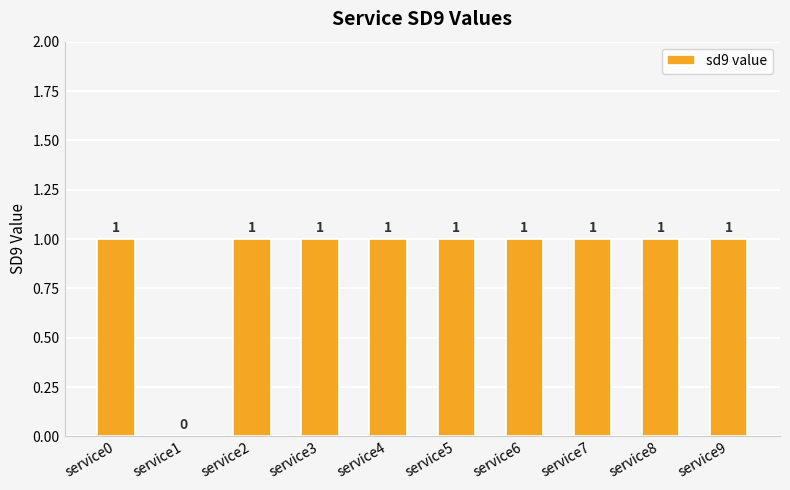

How many series are shown in this chart?

1